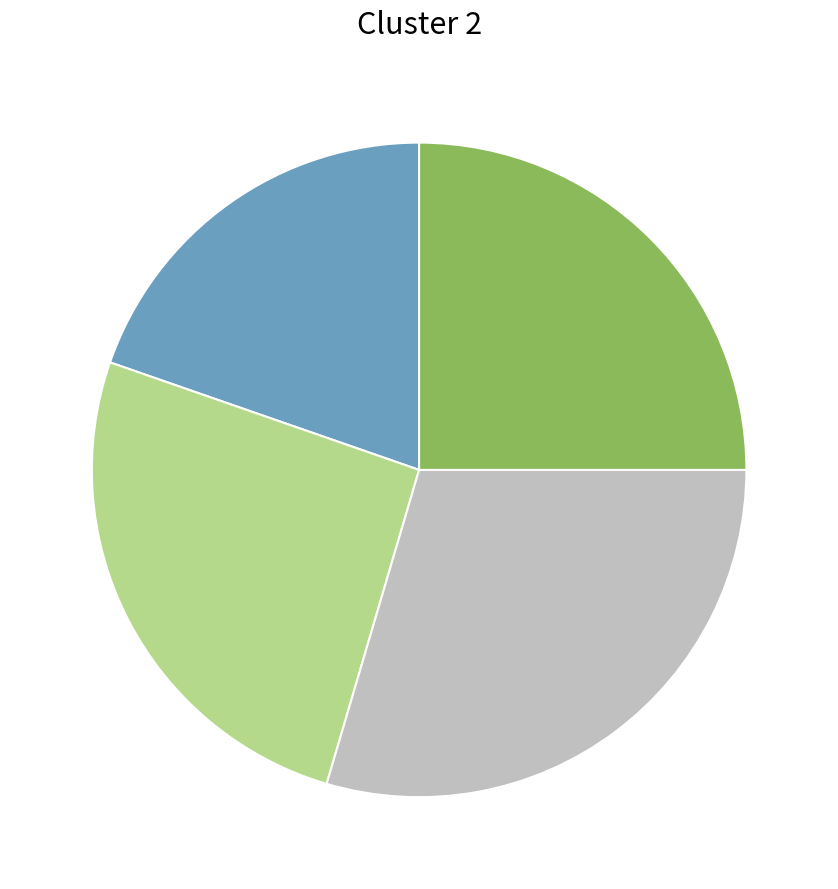

How many slices are in this pie chart?

4